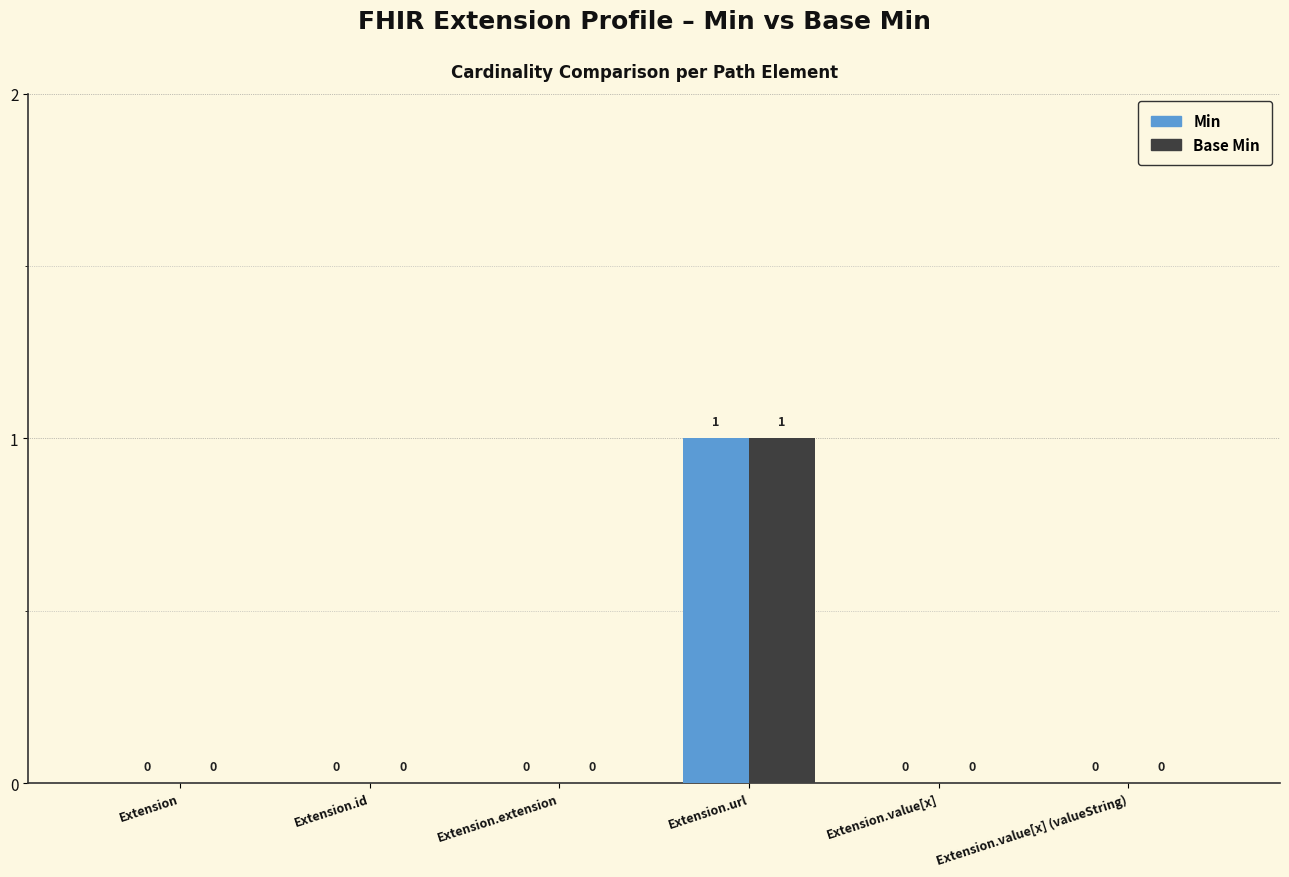

Reading left to right, extract all data points from this chart.

Min: Extension=0	Extension.id=0	Extension.extension=0	Extension.url=1	Extension.value[x]=0	Extension.value[x] (valueString)=0
Base Min: Extension=0	Extension.id=0	Extension.extension=0	Extension.url=1	Extension.value[x]=0	Extension.value[x] (valueString)=0